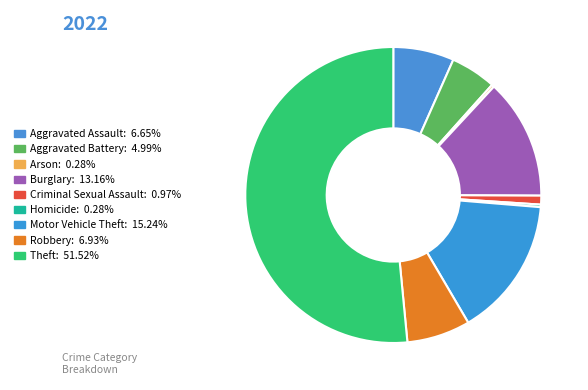

To the nearest percent, what is the difference between the largest and smallest slice percentages?

51%